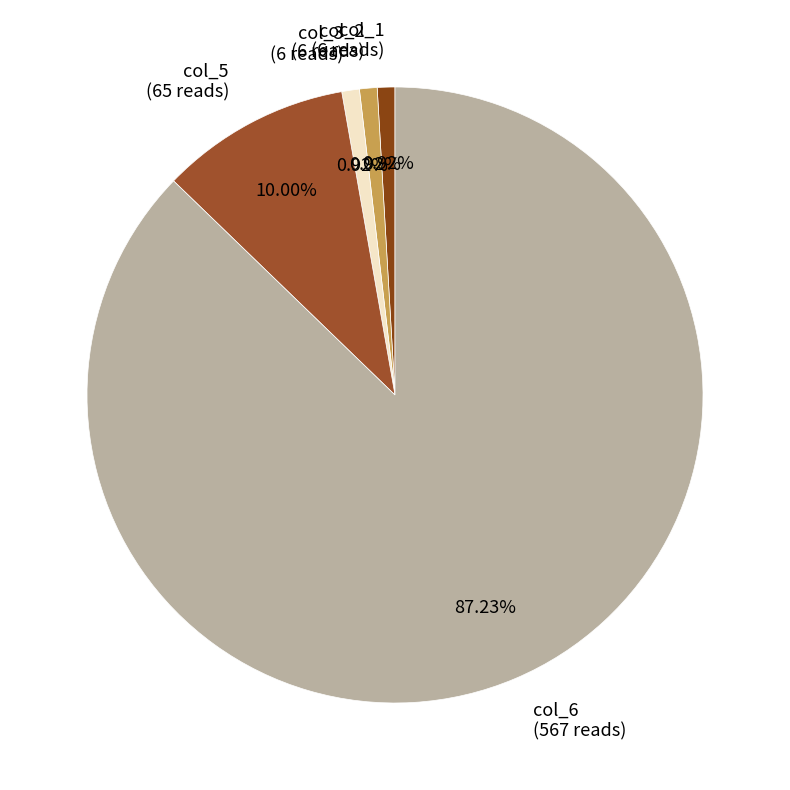

Approximately how many times larger is the value at col_6 (567 reads) compared to col_1 (6 reads)?

94.5